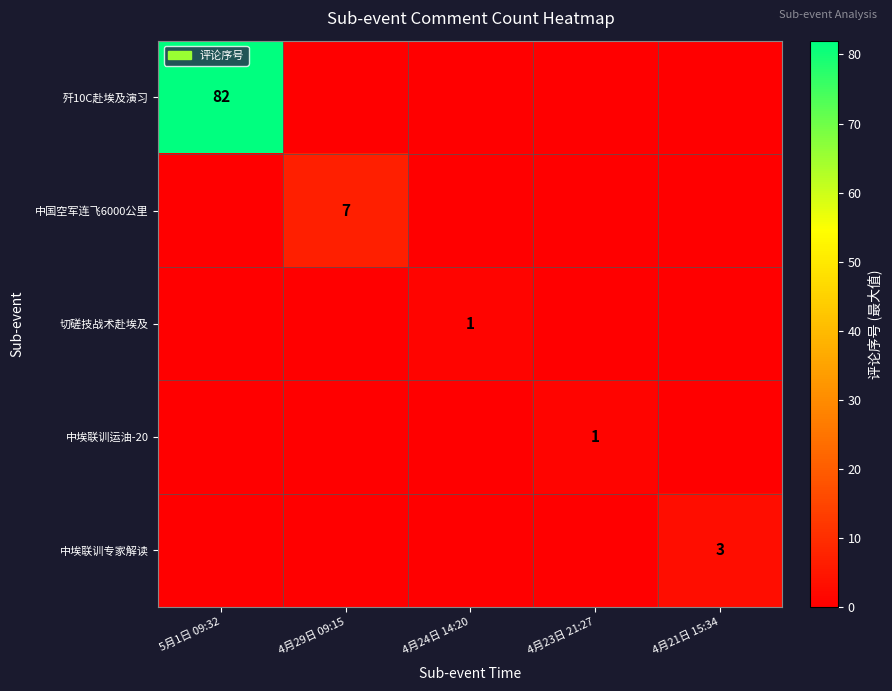

Which series has the largest total across all categories?

歼10C赴埃及演习